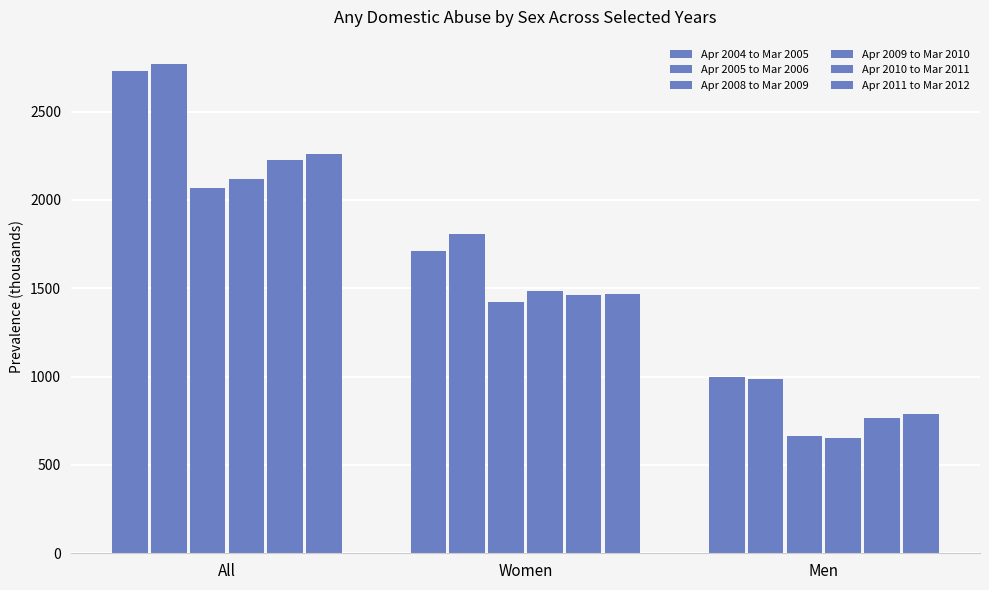

Which label corresponds to the largest value in the chart?

All